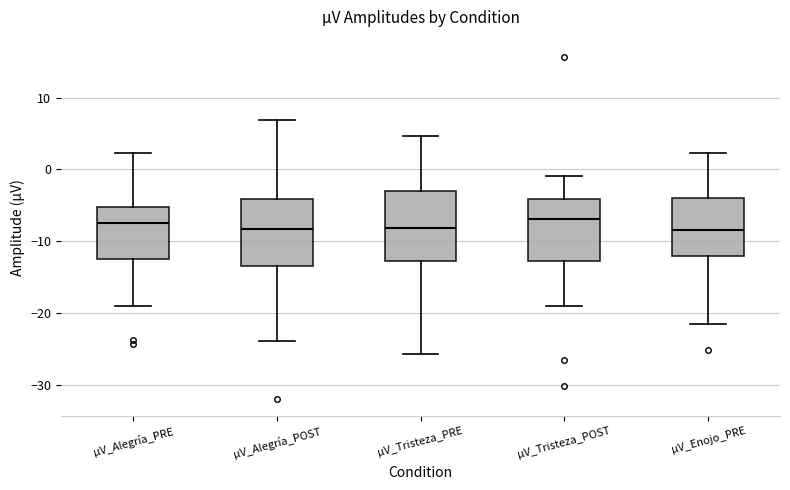

Where is the lower edge of the box for µV_Alegría_PRE on the y-axis? The values are not printed on the chart, so give them approximately, as read against the axis.

-13